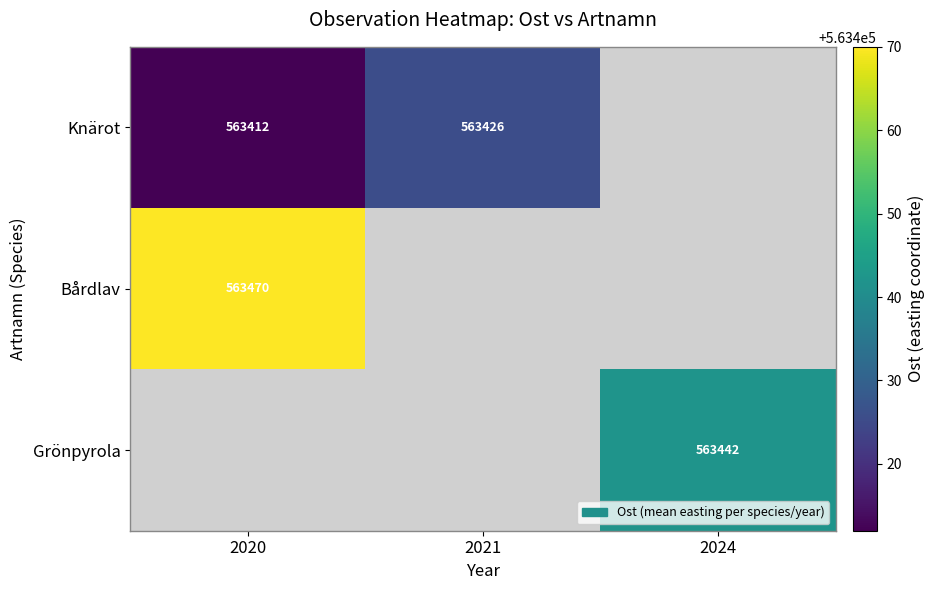

Is the value of Bårdlav at 2020 greater than the value of Knärot at 2020?

Yes